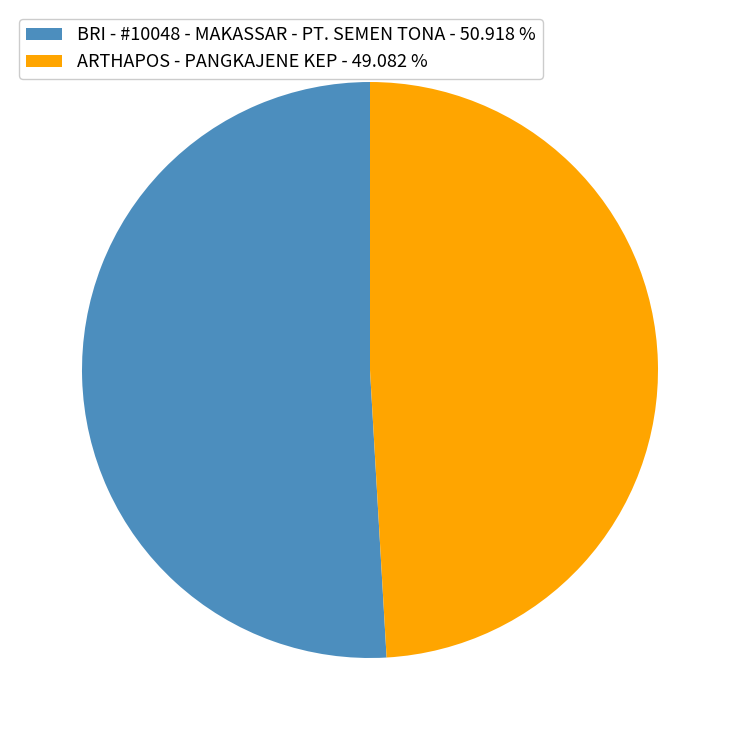

Rank the categories by value from lowest to highest.

ARTHAPOS - PANGKAJENE KEP, BRI - #10048 - MAKASSAR - PT. SEMEN TONA